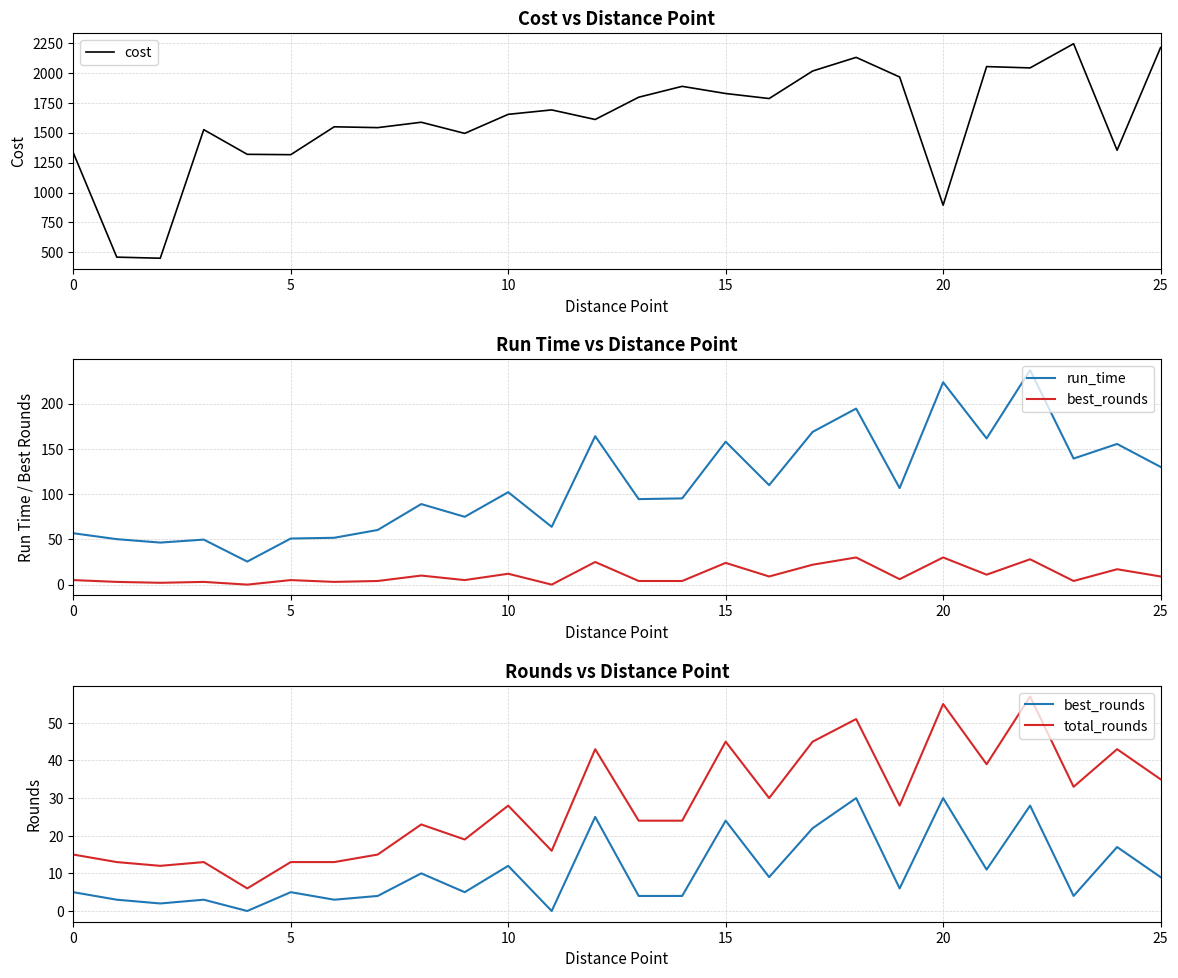

Reading right to left, list all the values displayed in this chart.

cost: 2211.0	1353.0	2243.0	2041.0	2052.0	894.0	1965.0	2129.0	2015.0	1785.0	1827.0	1887.0	1796.0	1610.0	1690.0	1653.0	1494.0	1587.0	1542.0	1549.0	1316.0	1319.0	1525.0	451.0	460.0	1332.0
run_time: 130.1	155.4	139.3	237.0	161.5	223.6	106.6	194.5	168.7	109.9	157.9	95.3	94.5	164.0	63.8	102.1	74.9	89.0	60.4	51.7	50.9	25.5	49.7	46.4	50.2	56.8
best_rounds: 9.0	17.0	4.0	28.0	11.0	30.0	6.0	30.0	22.0	9.0	24.0	4.0	4.0	25.0	0.0	12.0	5.0	10.0	4.0	3.0	5.0	0.0	3.0	2.0	3.0	5.0
total_rounds: 35.0	43.0	33.0	57.0	39.0	55.0	28.0	51.0	45.0	30.0	45.0	24.0	24.0	43.0	16.0	28.0	19.0	23.0	15.0	13.0	13.0	6.0	13.0	12.0	13.0	15.0